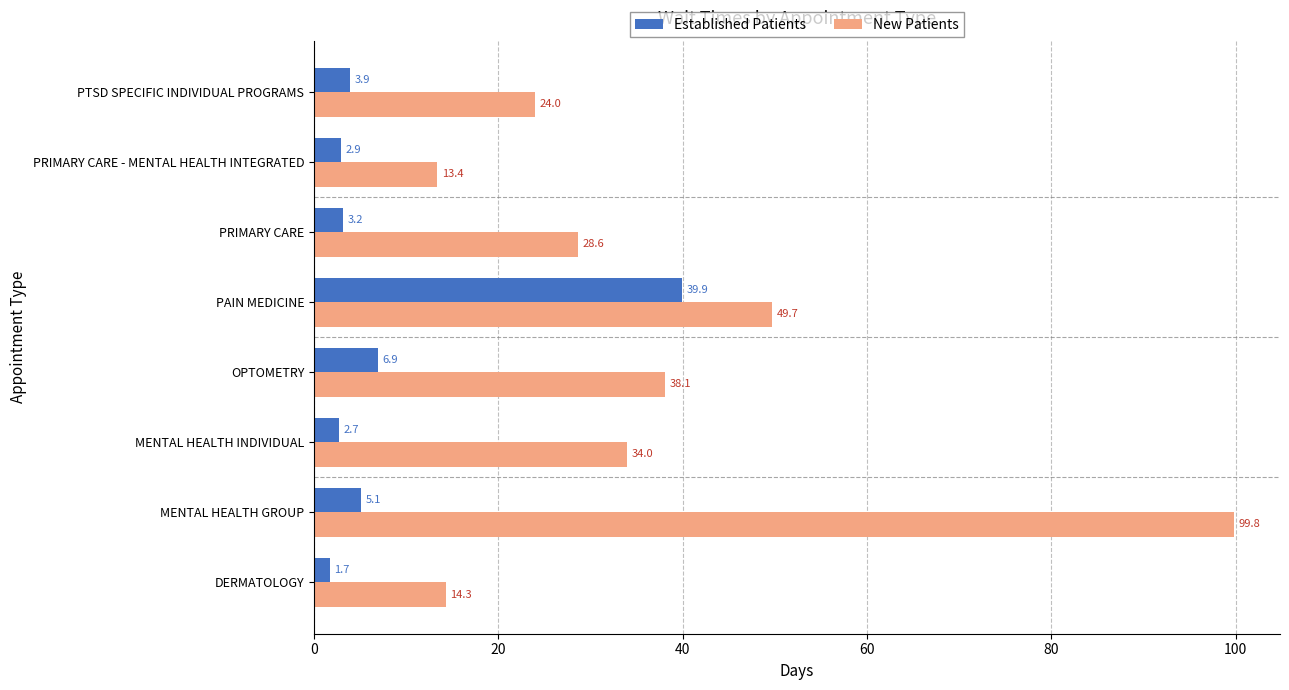

What is the difference between the highest and lowest values at PAIN MEDICINE?

9.8